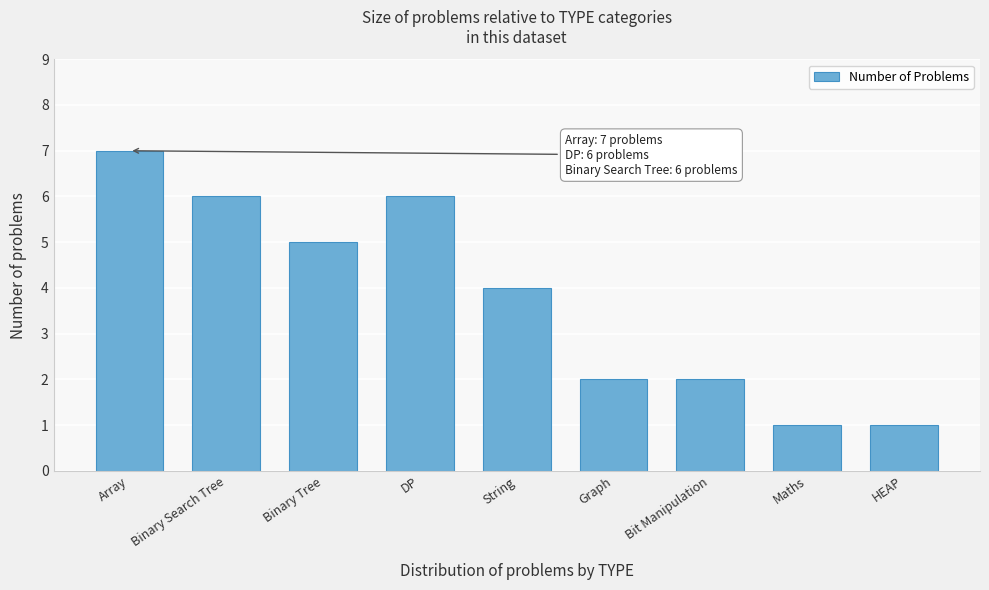

Reading right to left, transcribe all the data shown in this chart.

HEAP=1	Maths=1	Bit Manipulation=2	Graph=2	String=4	DP=6	Binary Tree=5	Binary Search Tree=6	Array=7